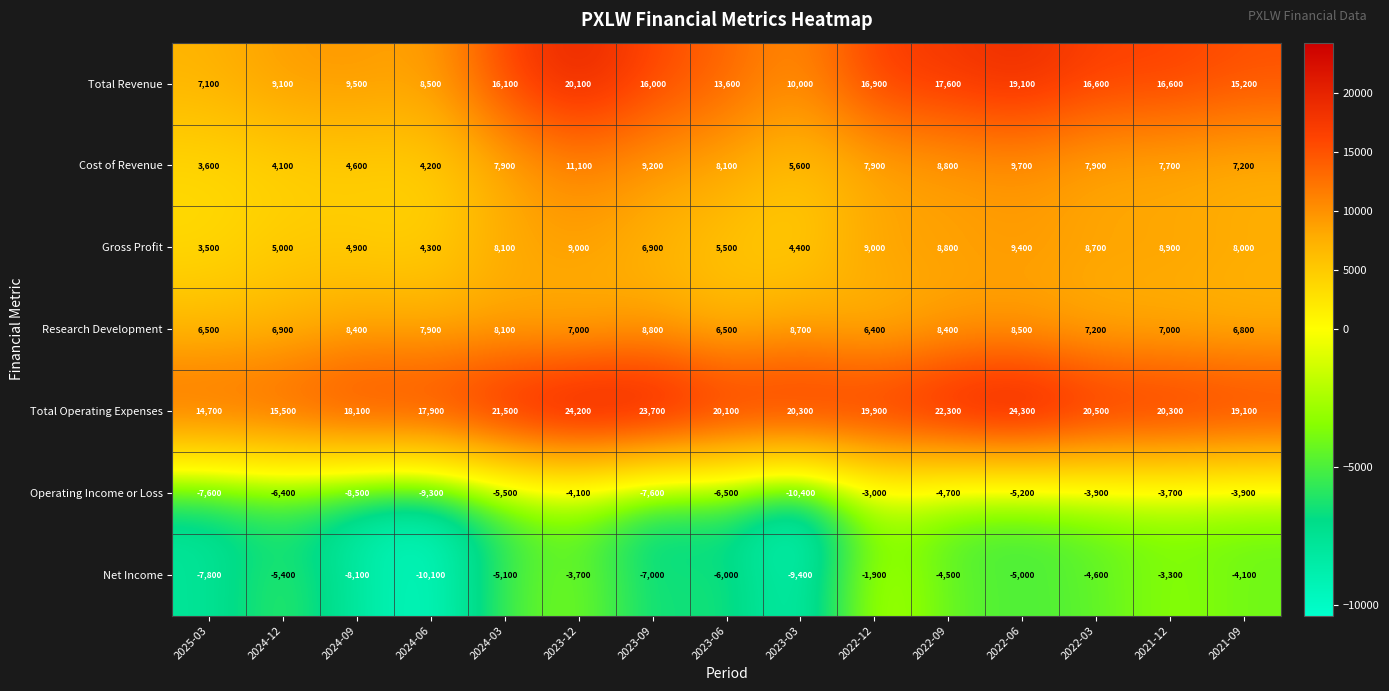

True or false: Research Development has a value of 7200 at 2022-03.

True